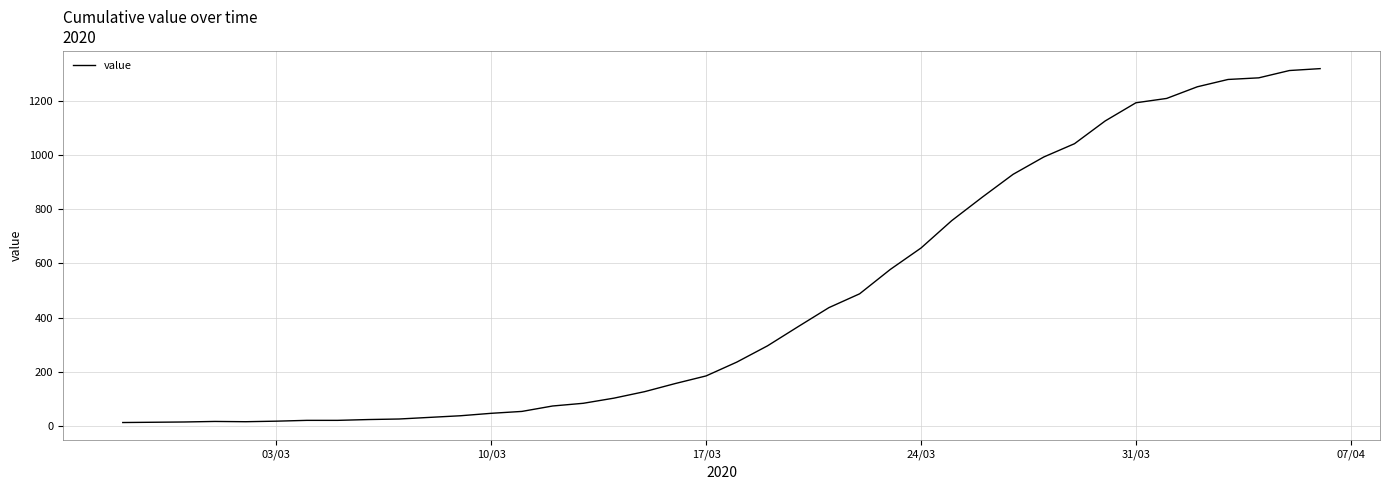

What is the difference between the maximum and minimum values?

1306